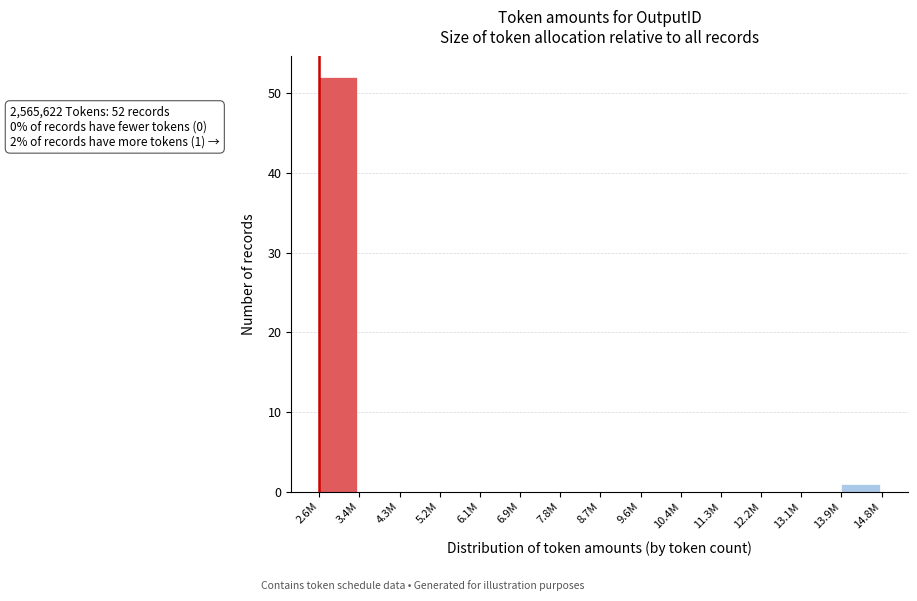

Reading left to right, list all the values displayed in this chart.

2.6M=52	3.4M=0	4.3M=0	5.2M=0	6.1M=0	6.9M=0	7.8M=0	8.7M=0	9.6M=0	10.4M=0	11.3M=0	12.2M=0	13.1M=0	13.9M=1